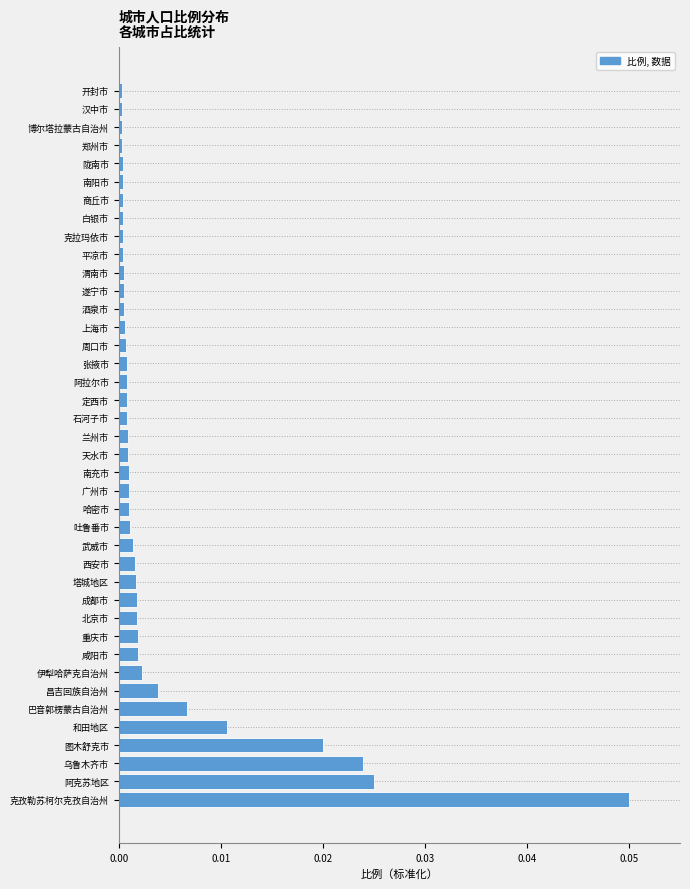

The value at 成都市 is 0.0. True or false?

True